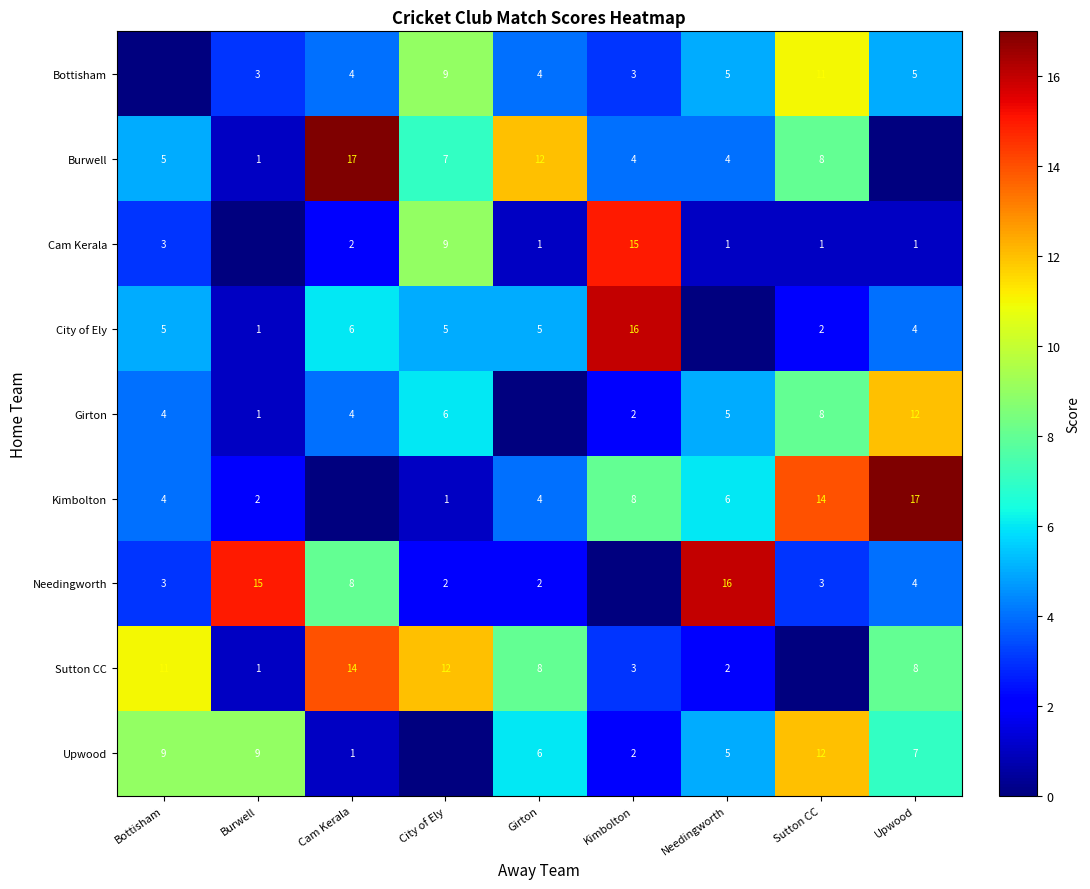

What is the difference between the Girton values at Upwood and Cam Kerala?

8